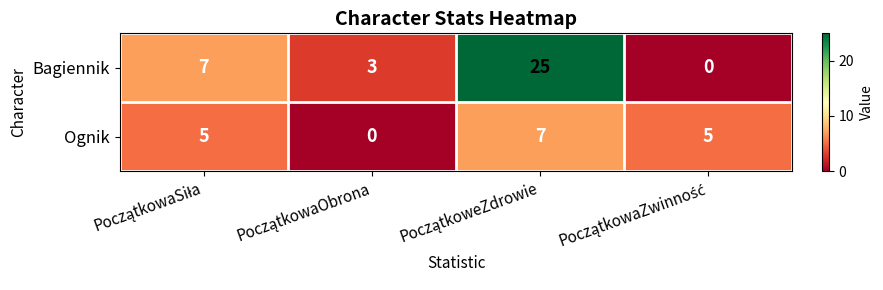

Which series has the largest total across all categories?

Bagiennik